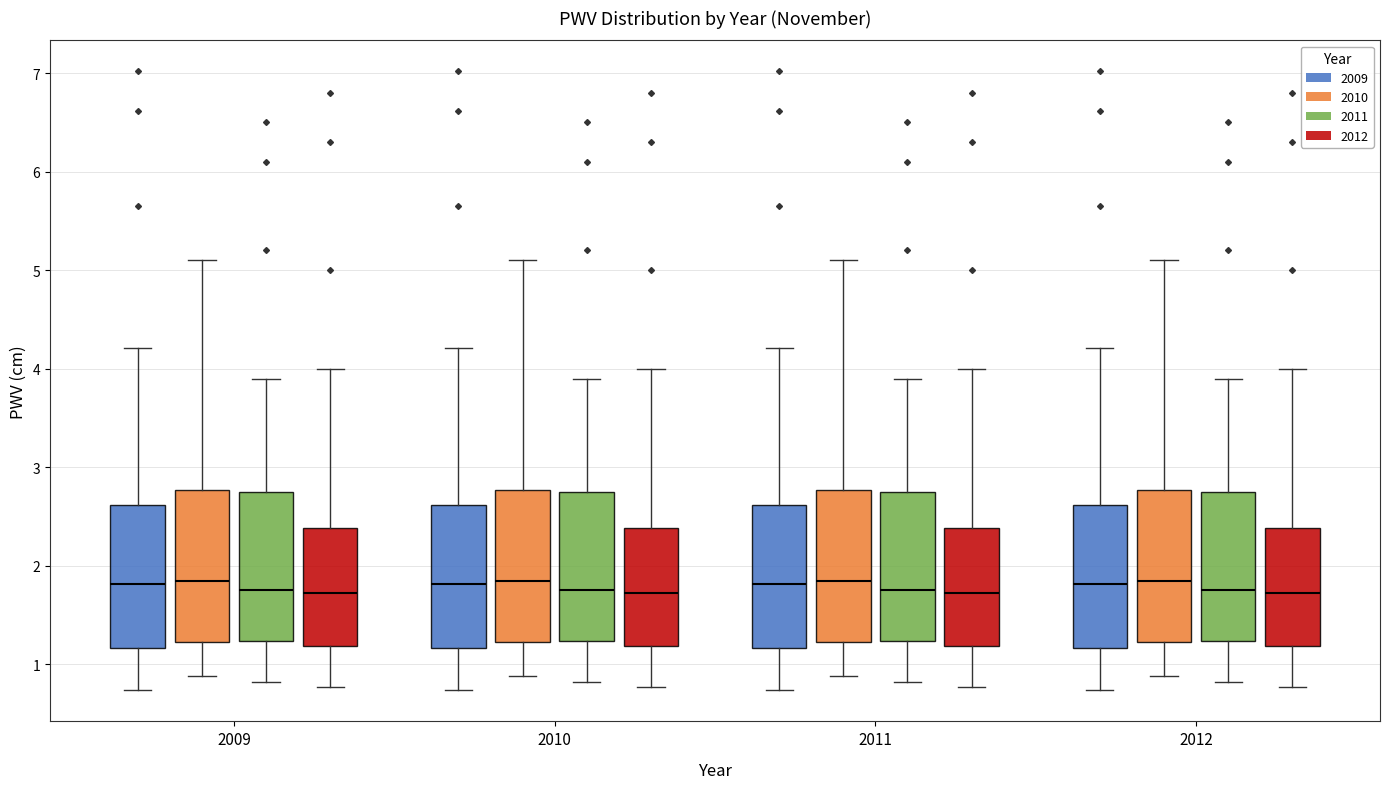

Where is the upper edge of the box for 2009 (2011) on the y-axis? The values are not printed on the chart, so give them approximately, as read against the axis.

2.8